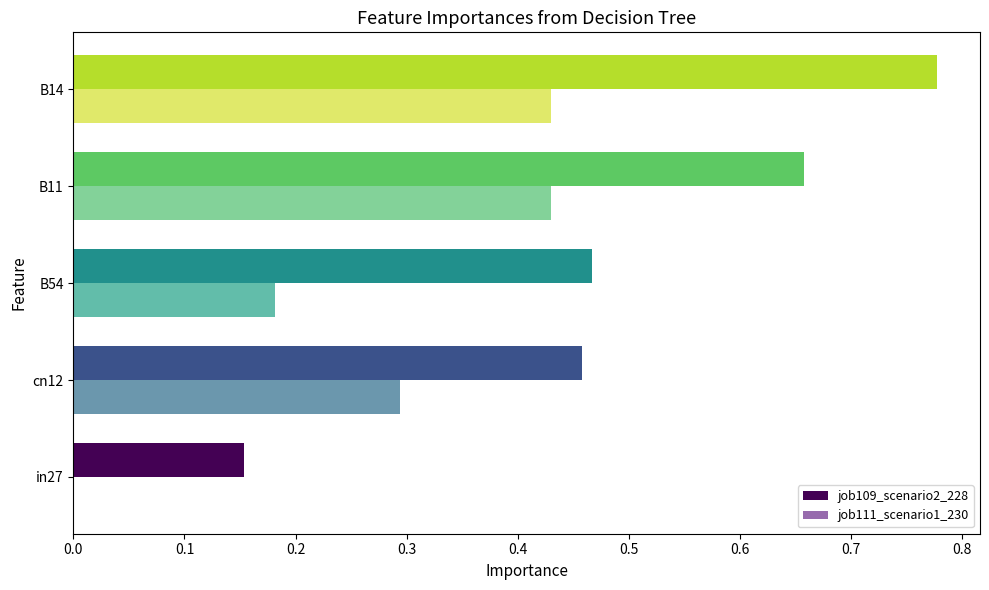

Which series has the largest total across all categories?

job109_scenario2_228